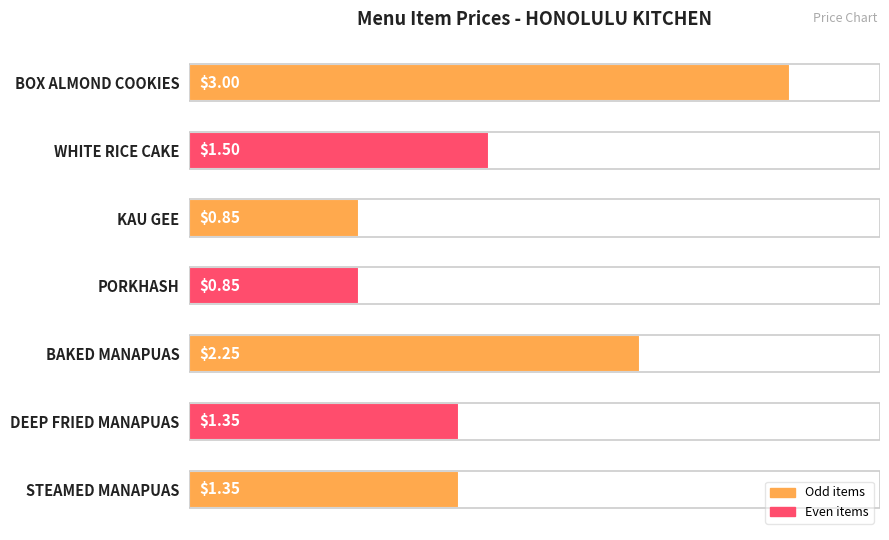

What is the sum of the values at PORKHASH and BAKED MANAPUAS?

3.1